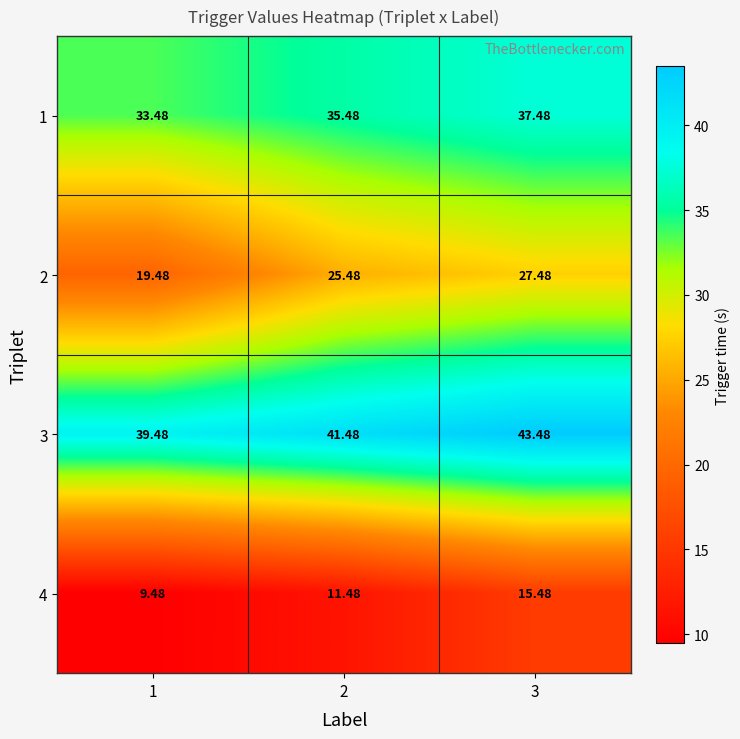

Is the value of 2 at 1 greater than the value of 4 at 1?

Yes